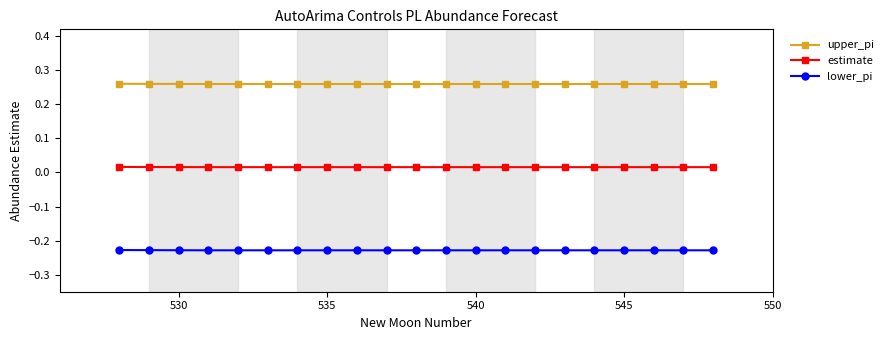

Rank the series by their average value, from highest to lowest.

upper_pi, estimate, lower_pi